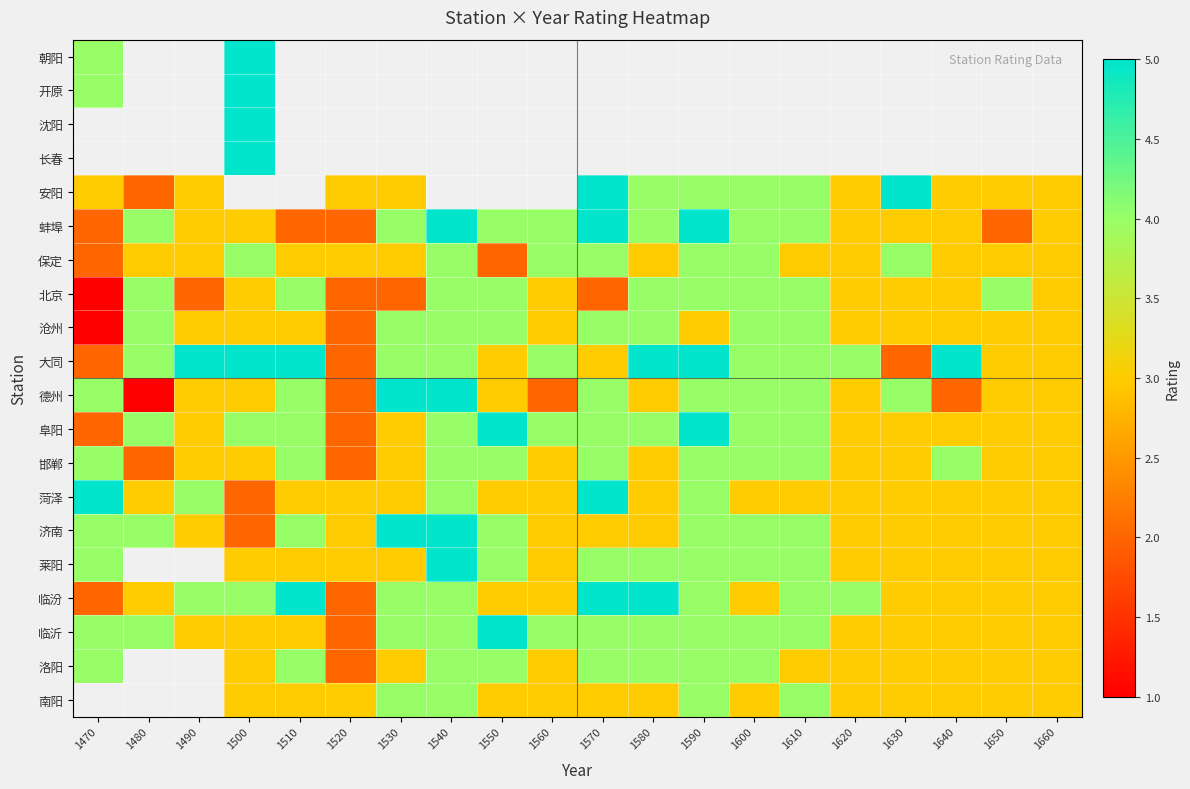

At which label does 大同 reach its peak?

1490